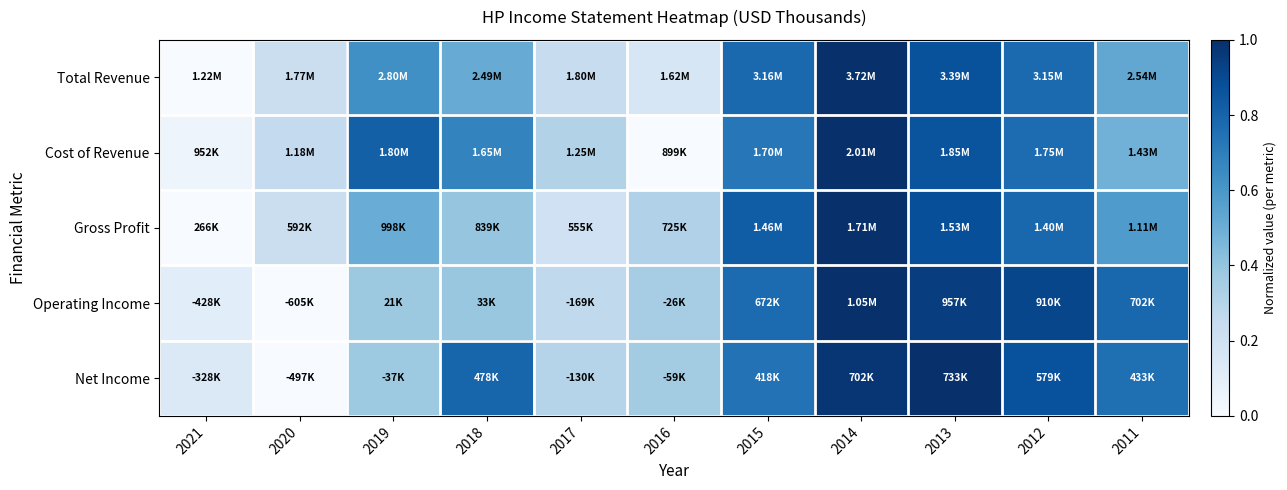

Reading left to right, list all the values displayed in this chart.

Total Revenue: 2021=0.0	2020=0.2	2019=0.6	2018=0.5	2017=0.2	2016=0.2	2015=0.8	2014=1.0	2013=0.9	2012=0.8	2011=0.5
Cost of Revenue: 2021=0.0	2020=0.3	2019=0.8	2018=0.7	2017=0.3	2016=0.0	2015=0.7	2014=1.0	2013=0.9	2012=0.8	2011=0.5
Gross Profit: 2021=0.0	2020=0.2	2019=0.5	2018=0.4	2017=0.2	2016=0.3	2015=0.8	2014=1.0	2013=0.9	2012=0.8	2011=0.6
Operating Income: 2021=0.1	2020=0.0	2019=0.4	2018=0.4	2017=0.3	2016=0.3	2015=0.8	2014=1.0	2013=0.9	2012=0.9	2011=0.8
Net Income: 2021=0.1	2020=0.0	2019=0.4	2018=0.8	2017=0.3	2016=0.4	2015=0.7	2014=1.0	2013=1.0	2012=0.9	2011=0.8